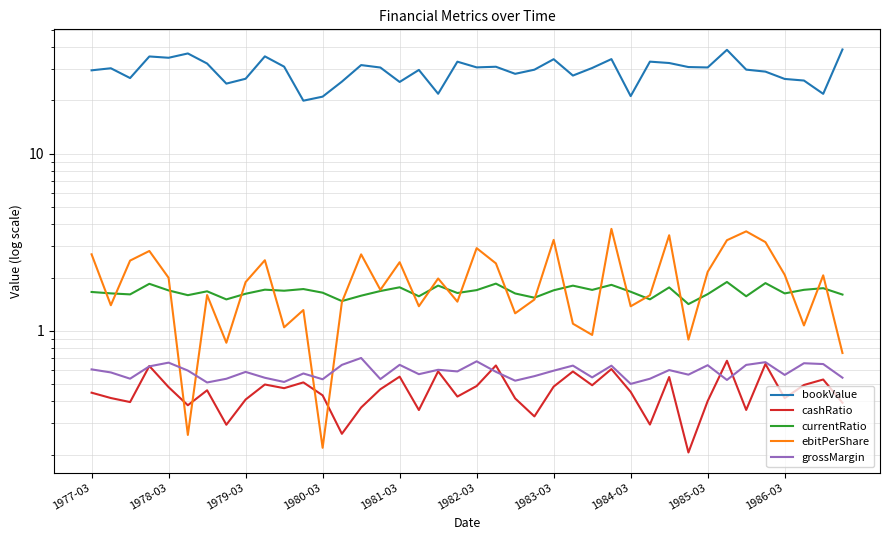

What value does the bookValue series have at 1983-03?

34.2